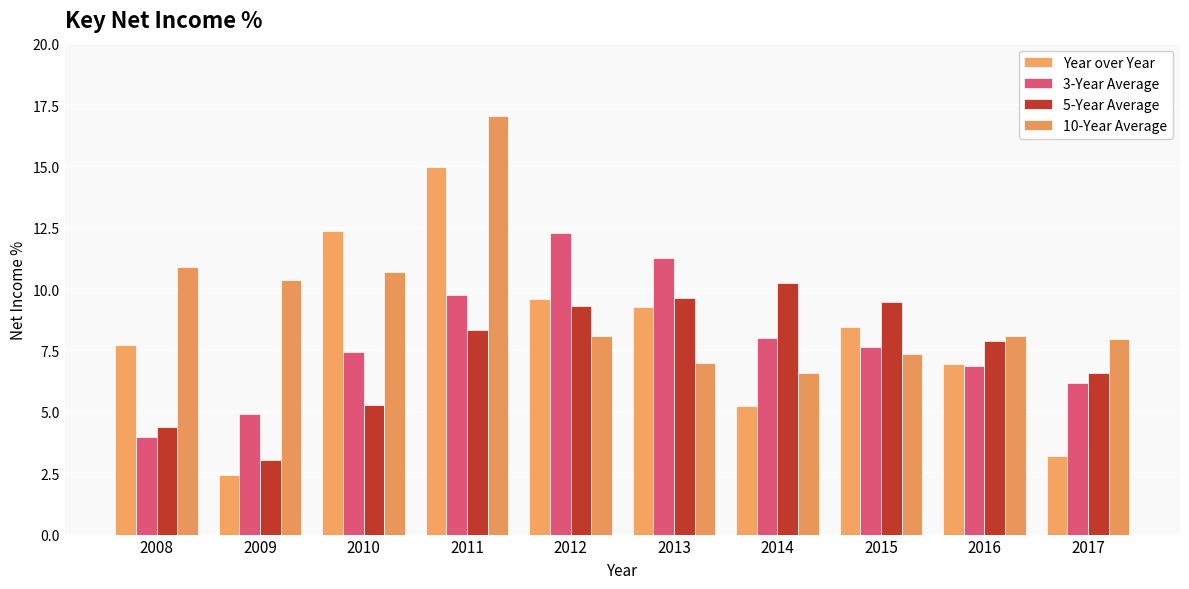

What is the sum of all 3-Year Average values?

78.3